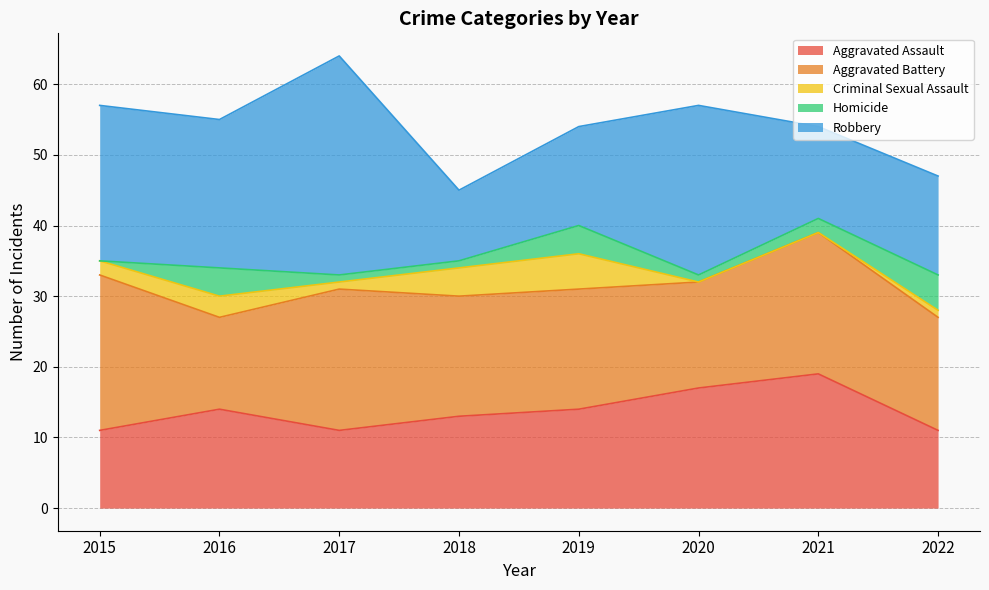

True or false: Robbery and Aggravated Assault intersect in this chart.

True